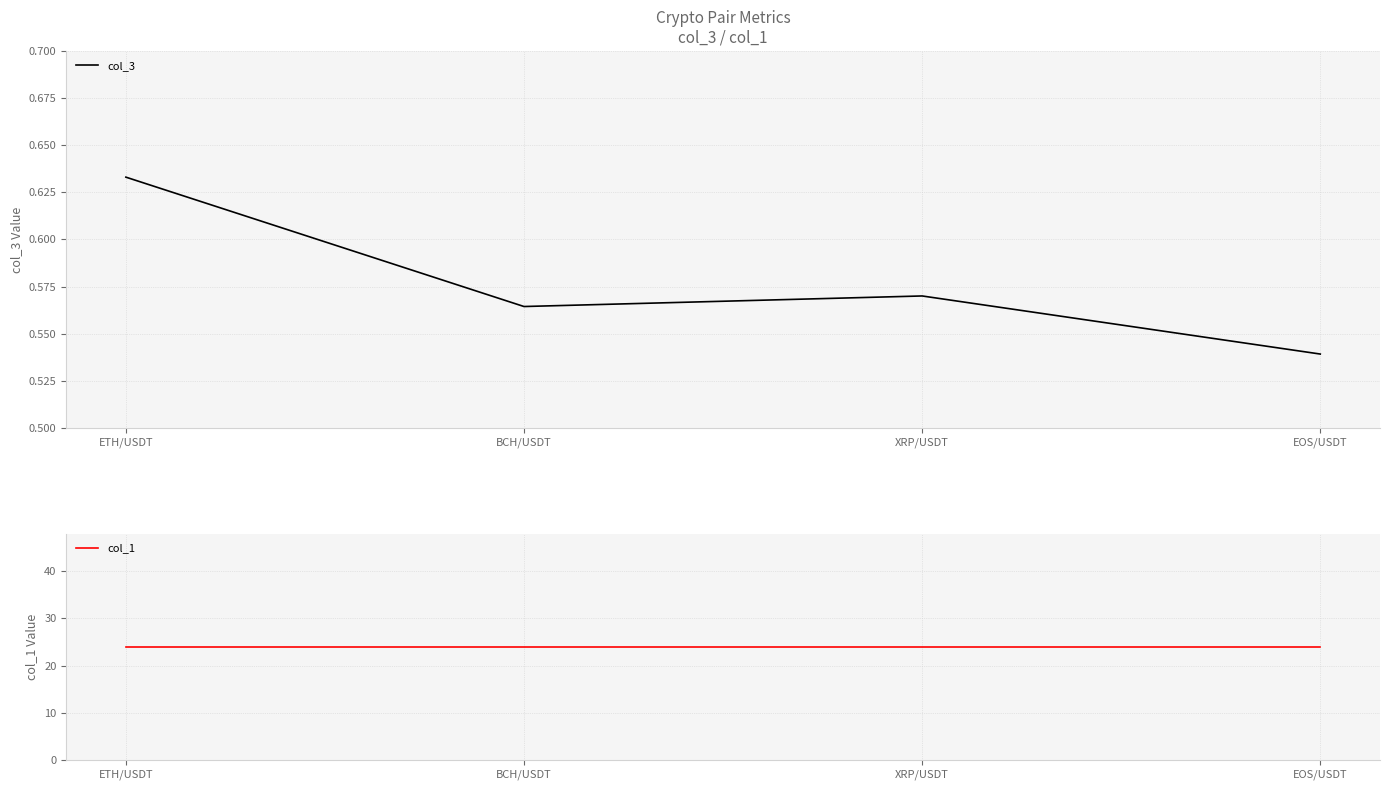

How many interior local peaks does the col_3 series have?

1